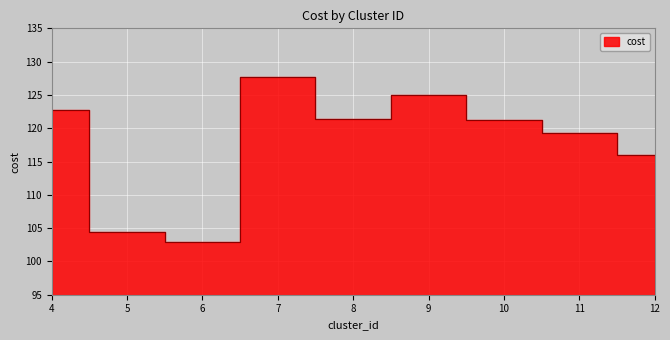

At which label is the value closest to 115?

12